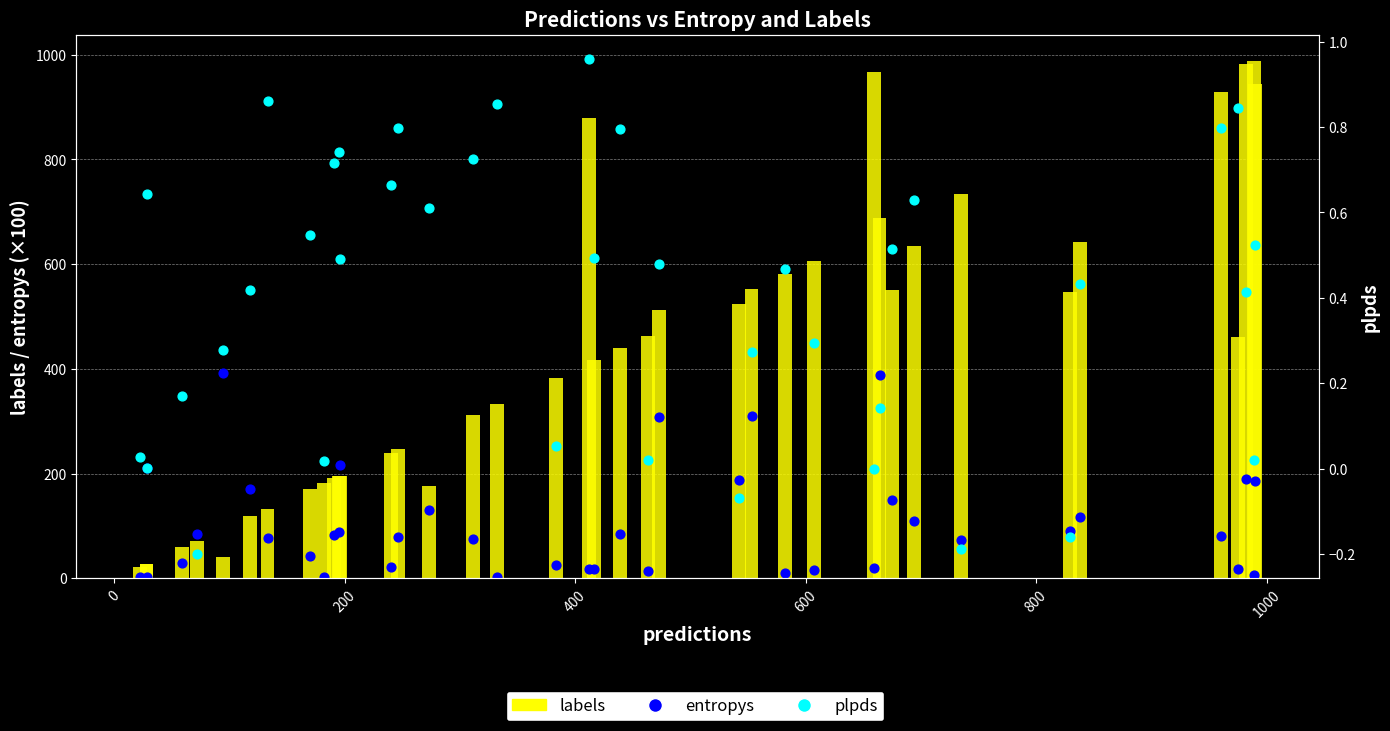

What are all the series names shown in the legend?

labels, entropys, plpds